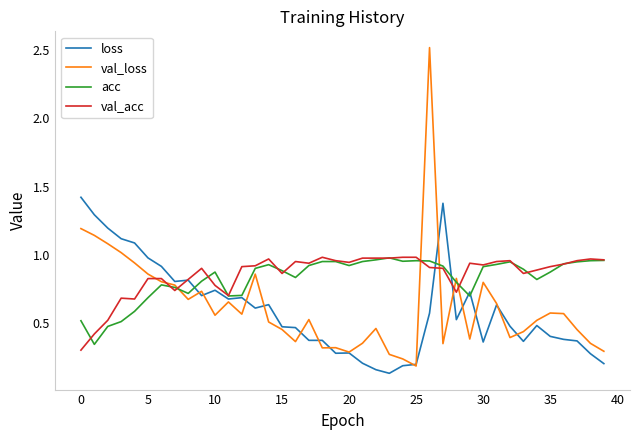

Which series has the largest range (max minus min)?

val_loss